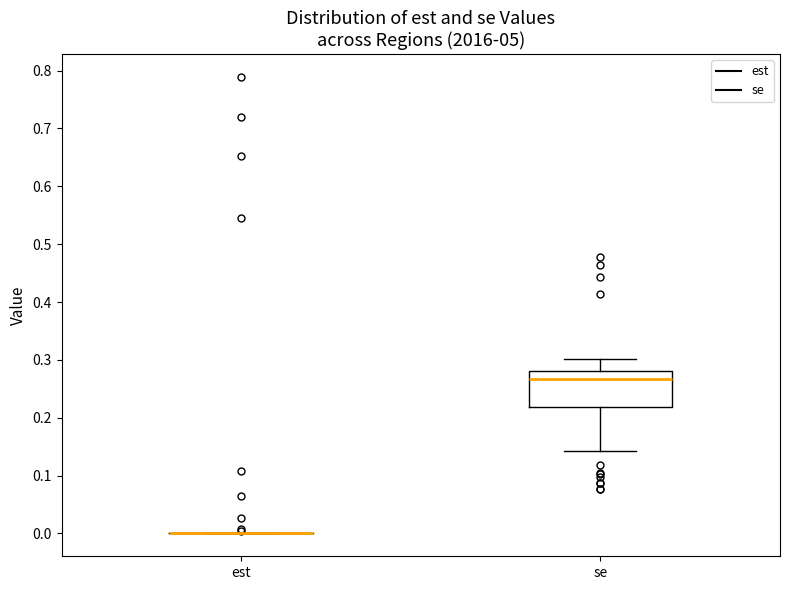

Reading left to right, read every box against the y-axis: the position of its median line, the range the box covers, and the ends of its whiskers. The values are not printed on the chart, so give them approximately, as read against the axis.

est: box collapsed to a line at 0.00, whiskers 0.00 to 0.00
se: median 0.27, box 0.22 to 0.28, whiskers 0.14 to 0.30